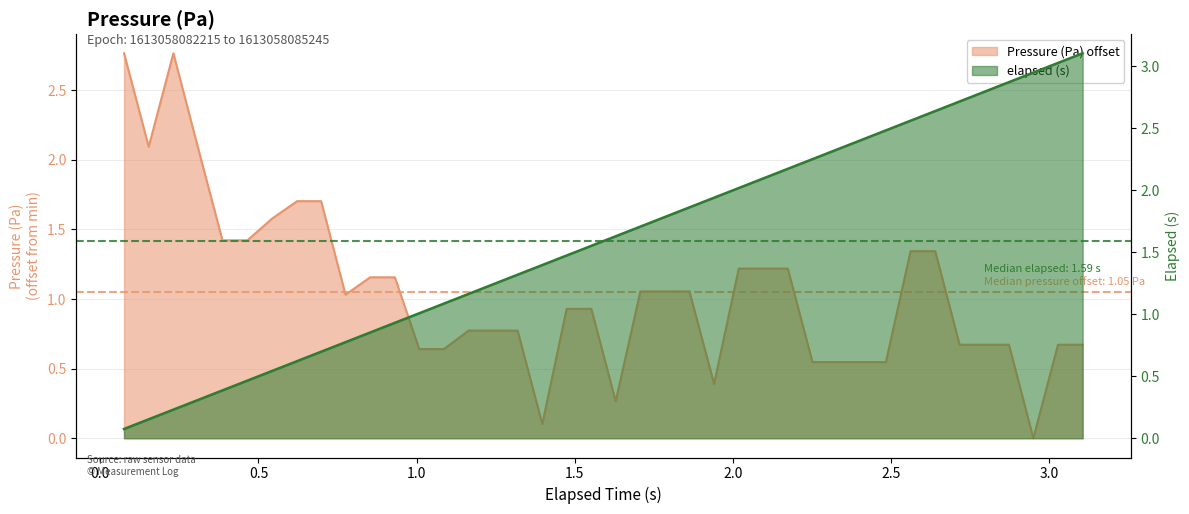

The elapsed (s) series shows 0.5 at 0.543. True or false?

True